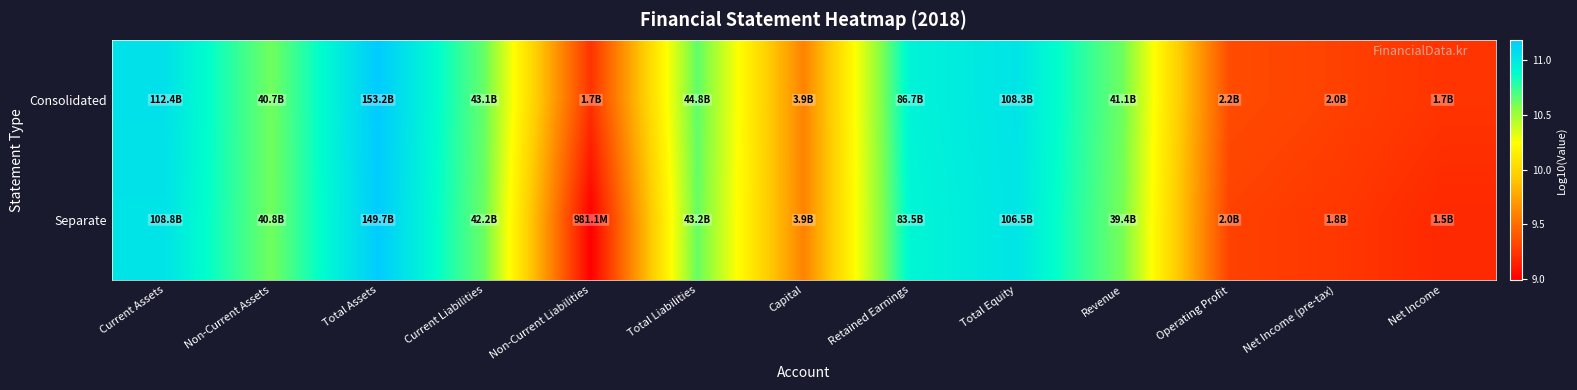

At which category is the sum across all series the highest?

Total Assets